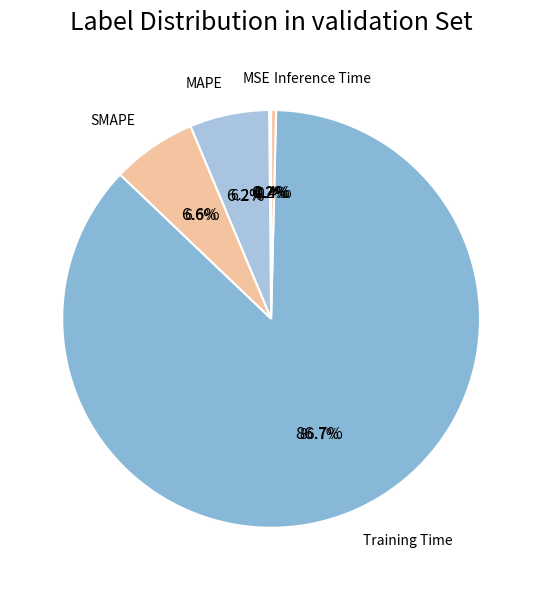

What is the majority slice?

Training Time